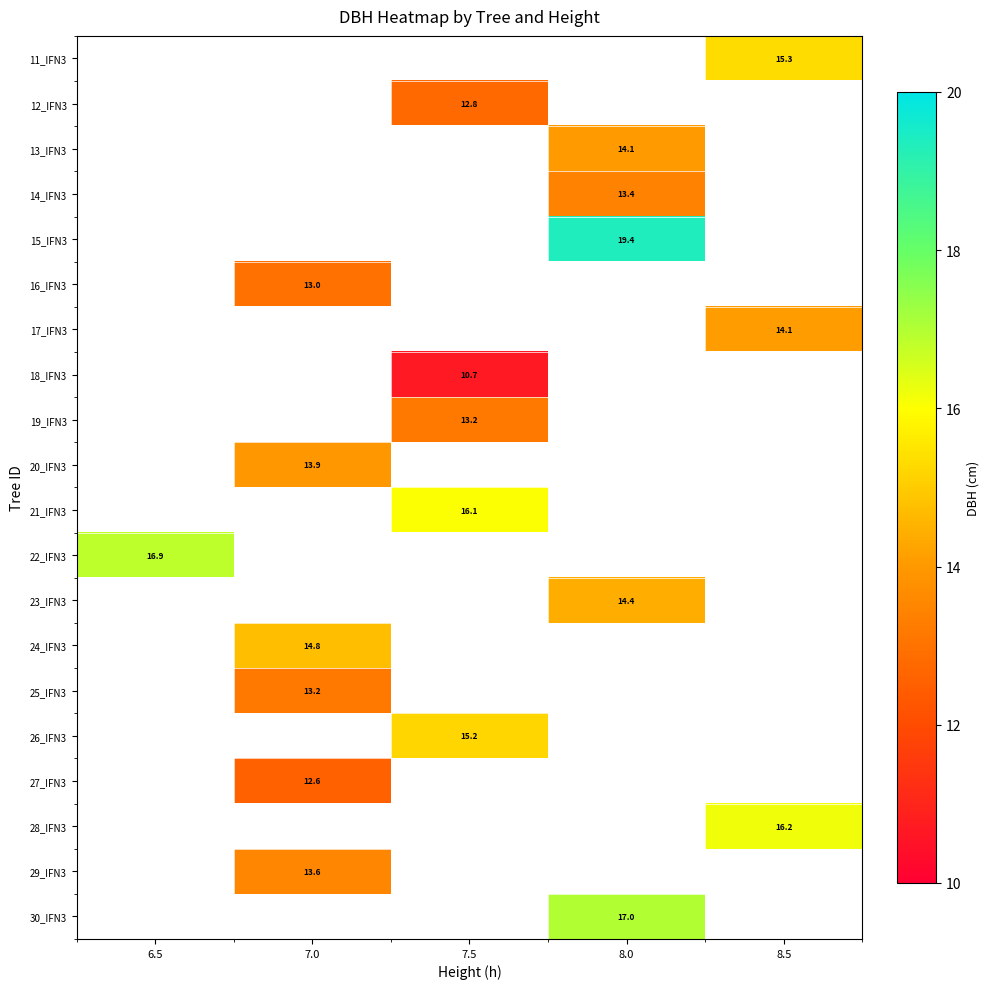

Which label corresponds to the largest value in the chart?

8.0